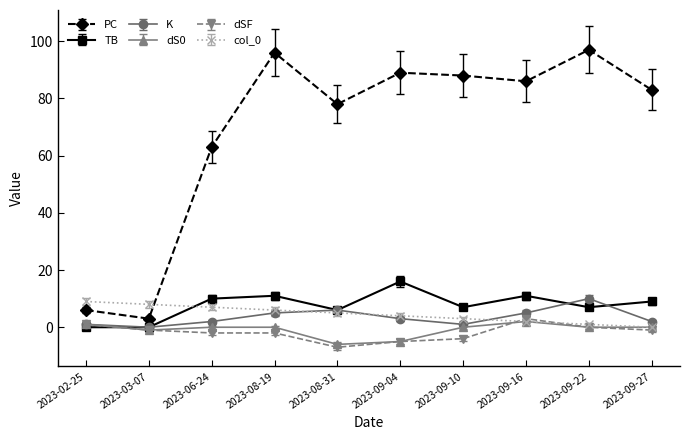

What is the total value across all series at 2023-06-24?

80